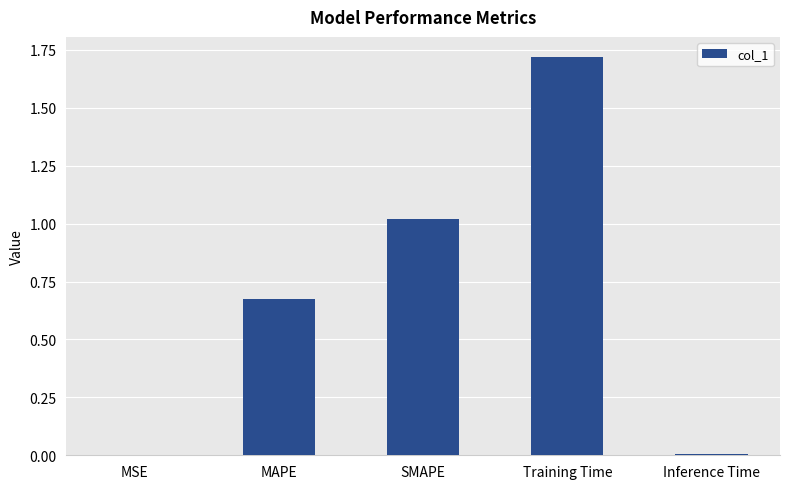

True or false: the data shows 0.0 at MSE.

True